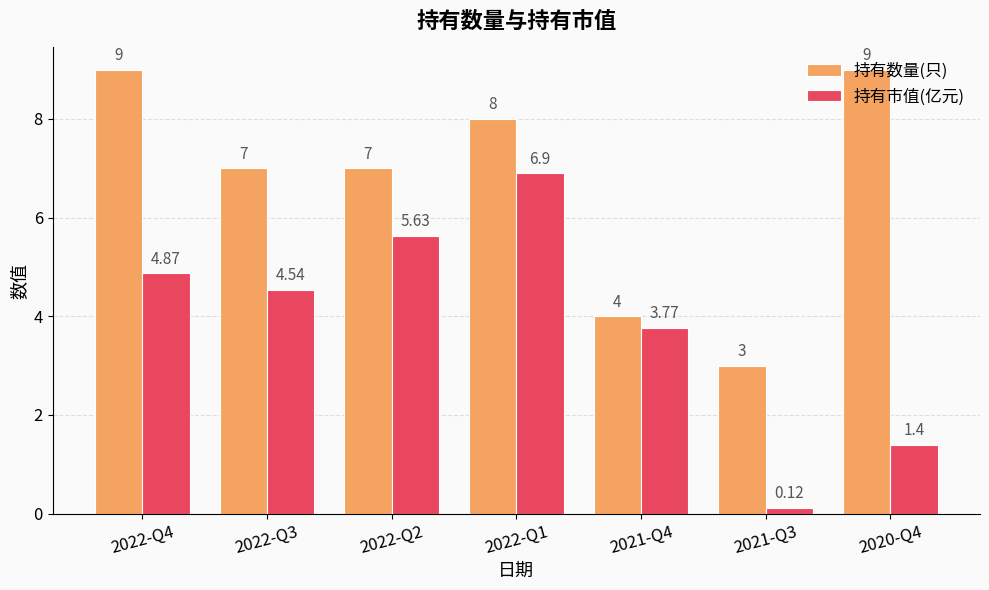

What is the difference between the second highest and second lowest values in the 持有数量(只) series?

5.0